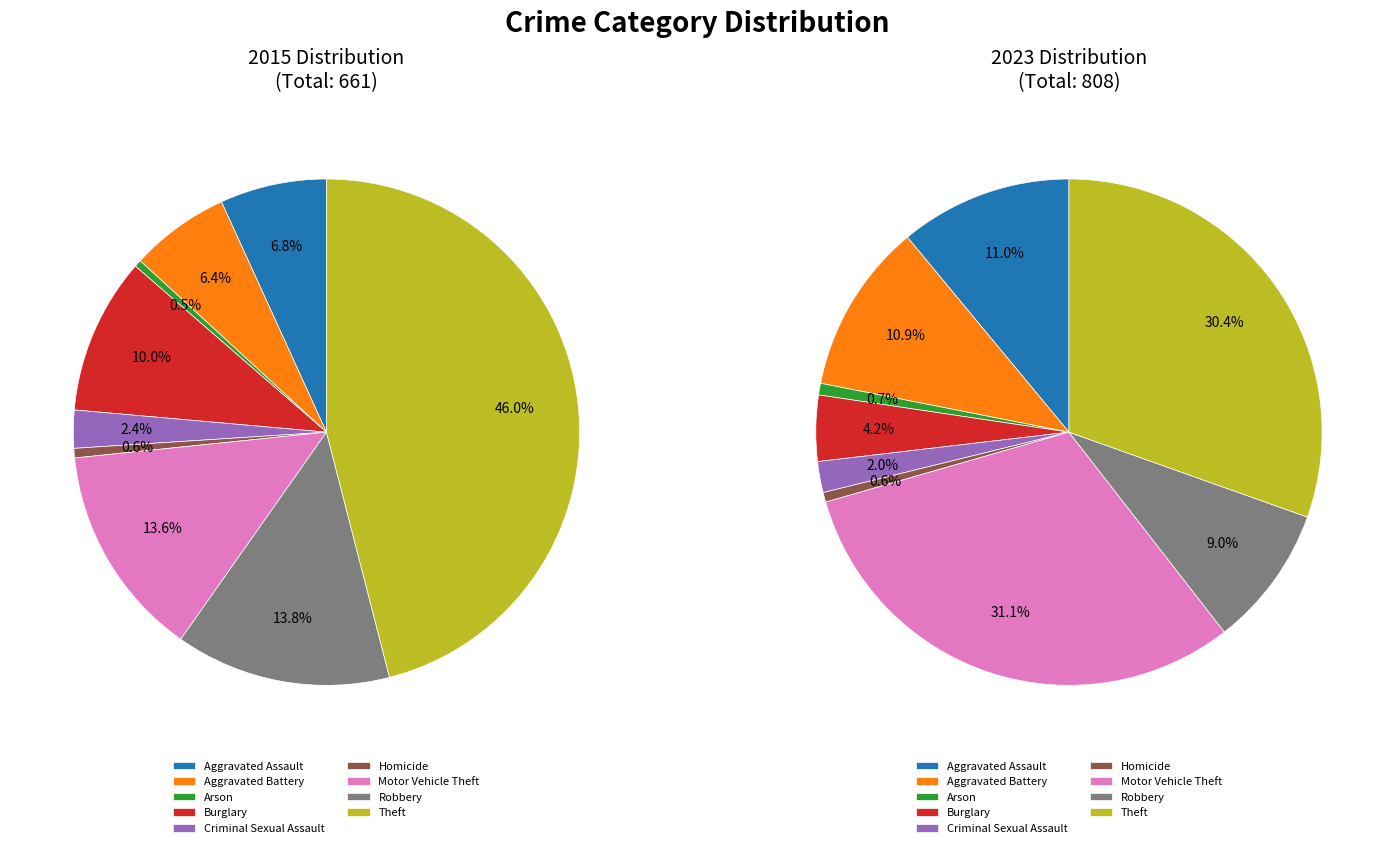

Count the number of slices in the pie.

9